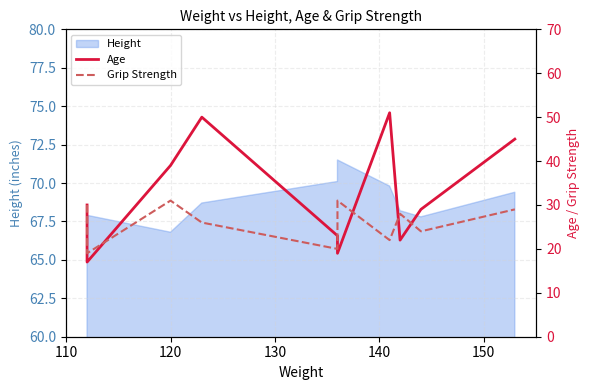

What is the value of the Age point at the 1st from the left?

30